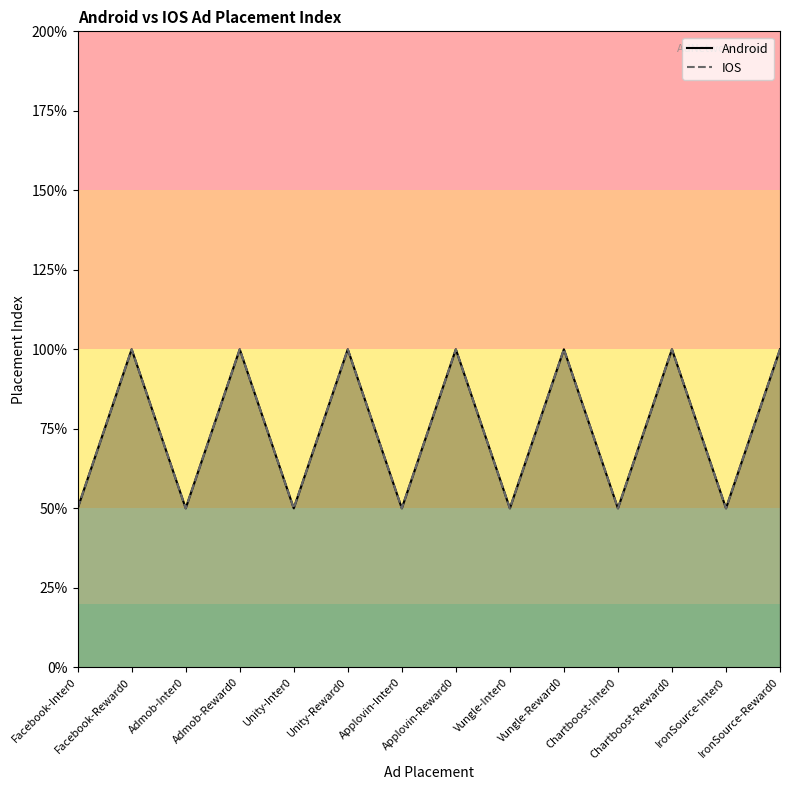

What is the difference between the maximum and minimum values in the IOS series?

1